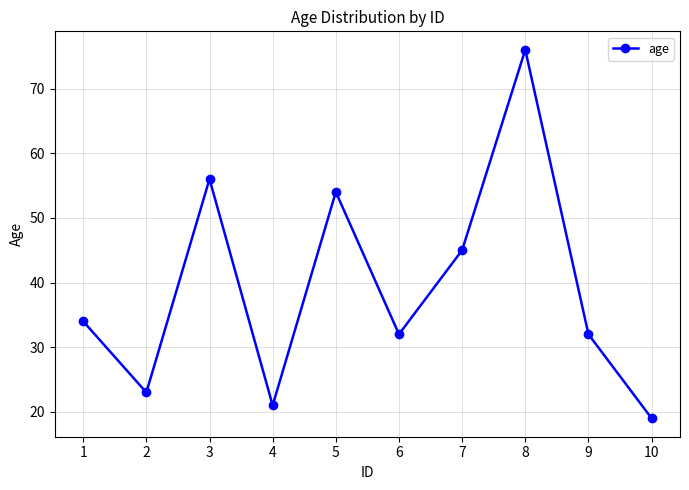

Between 5 and 2, which is larger?

5